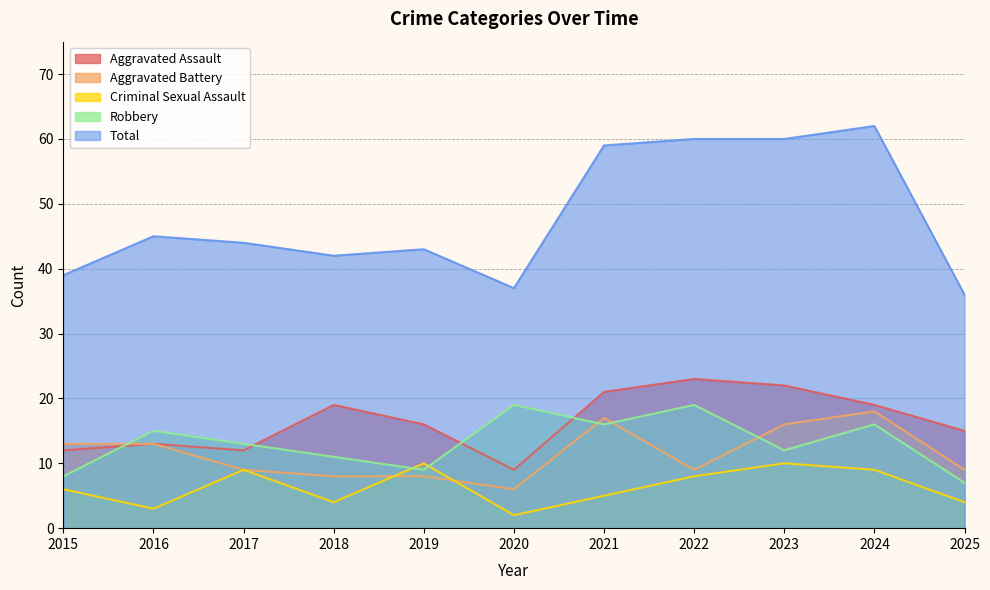

What is the difference between the Total values at 2023 and 2025?

24